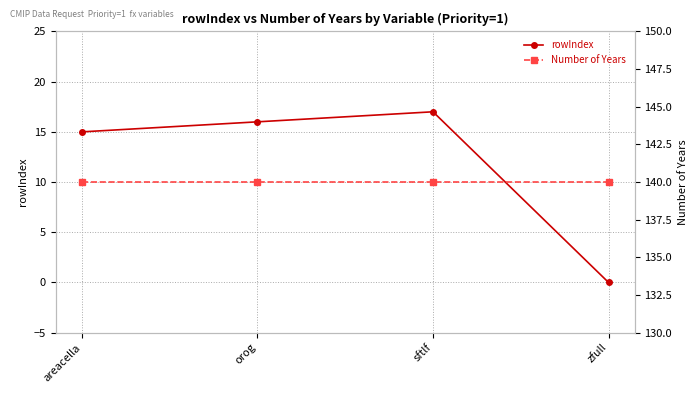

At which category does the chart reach its peak across all series?

areacella